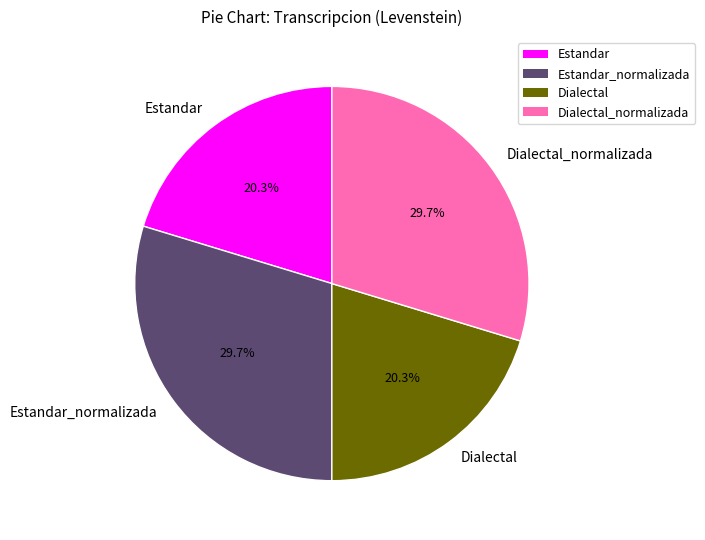

The Estandar slice represents 20% of the pie. True or false?

True